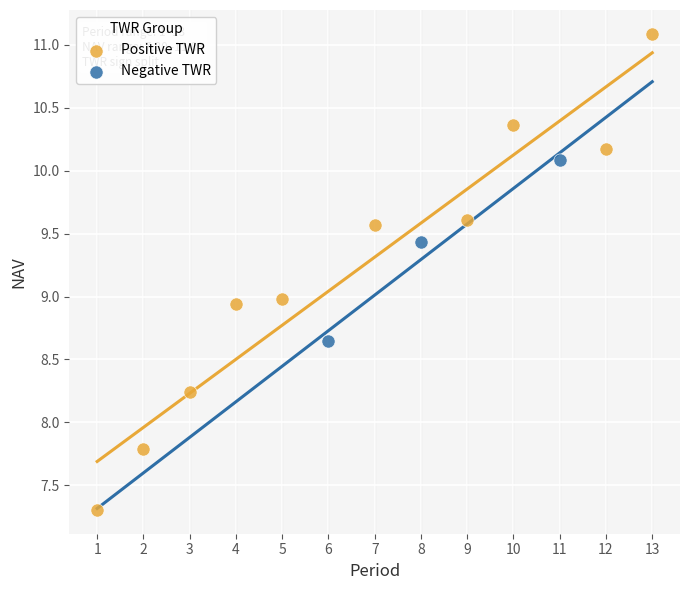

Which series contains the lowest Y value?

Positive TWR